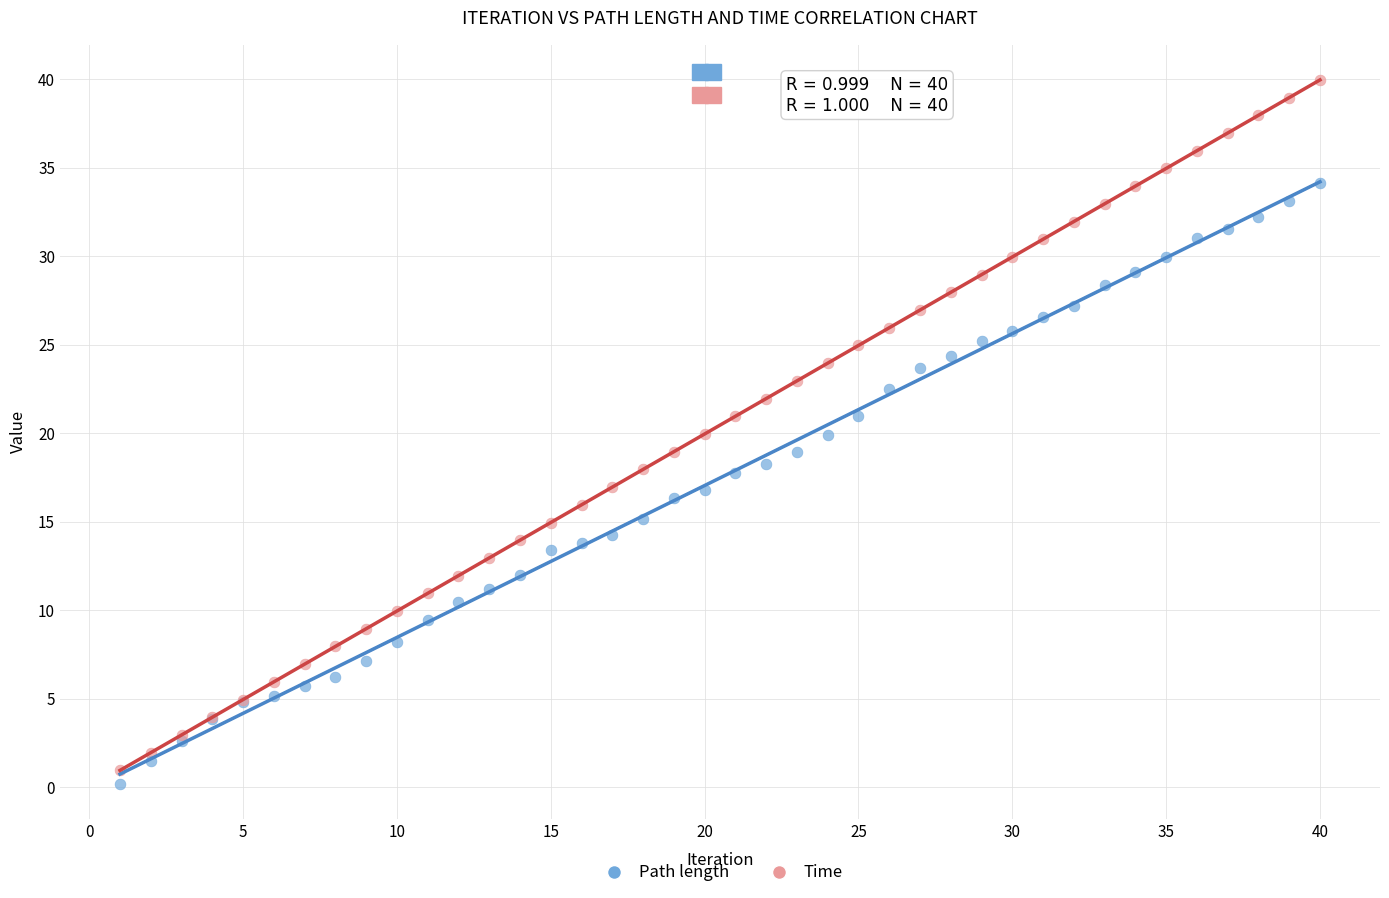

What is the X range (max minus min) for the scatter plot?

39.0